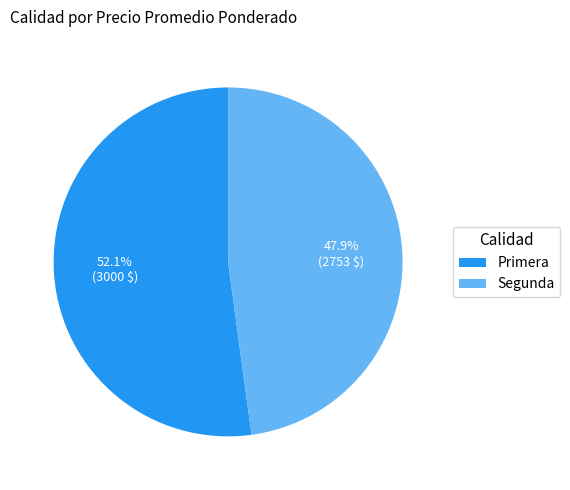

True or false: Segunda accounts for 34% of the total.

False